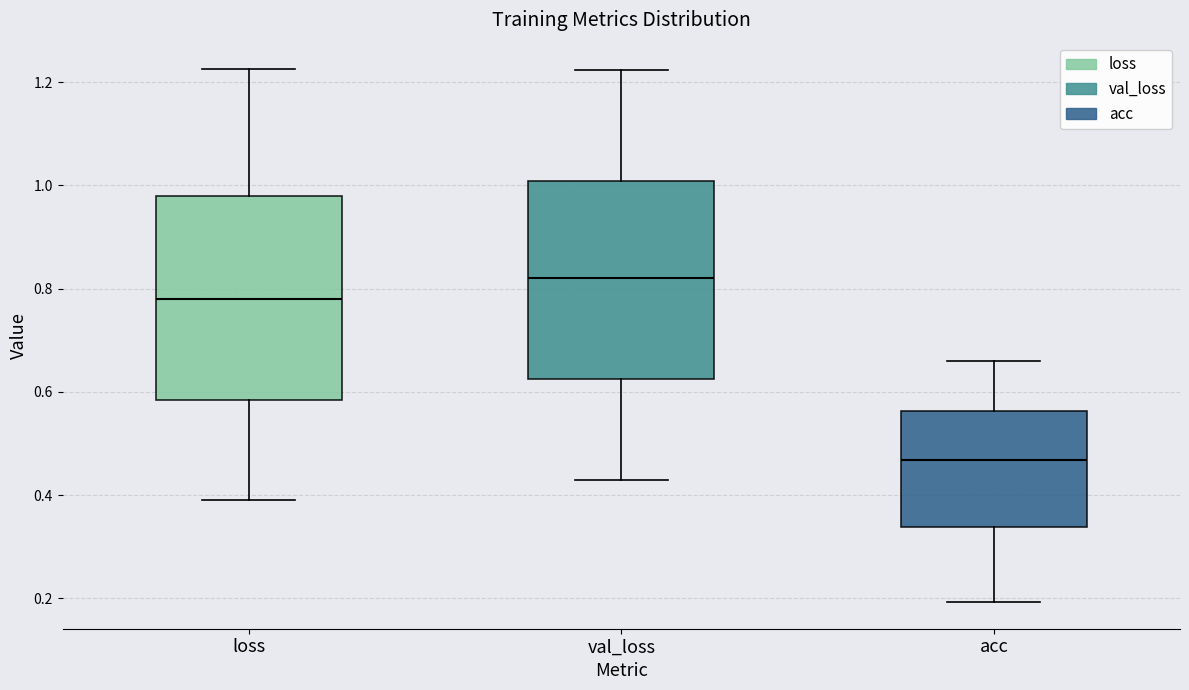

Reading left to right, transcribe this box plot: for each box, give where its median line is, the range the box spans, and where its two whiskers end, as read against the y-axis. The values are not printed on the chart, so give them approximately, as read against the axis.

loss: median 0.78, box 0.58 to 0.98, whiskers 0.40 to 1.22
val_loss: median 0.82, box 0.62 to 1.00, whiskers 0.44 to 1.22
acc: median 0.46, box 0.34 to 0.56, whiskers 0.20 to 0.66